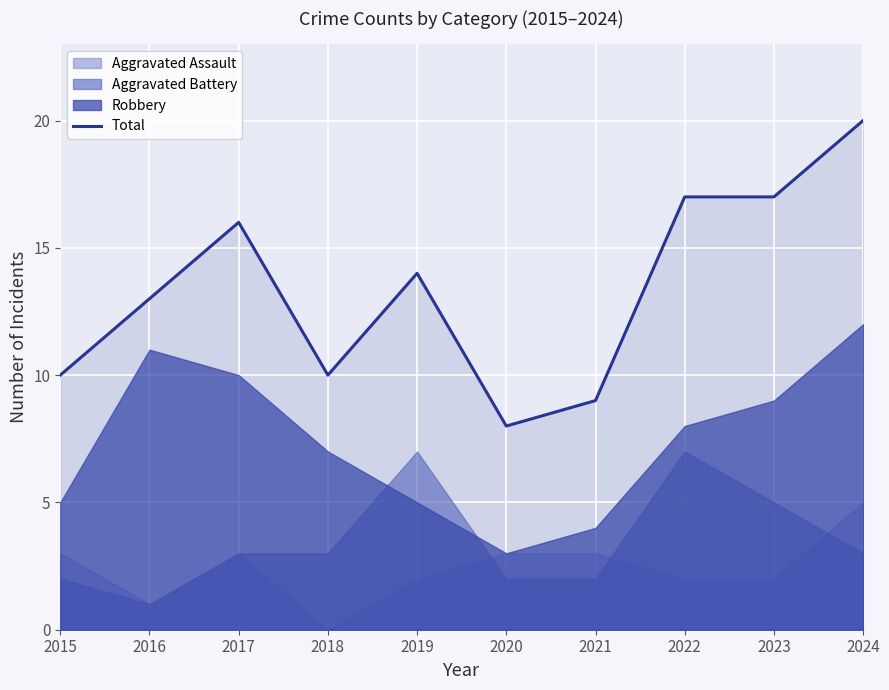

The value at 2017 is 3. True or false?

False